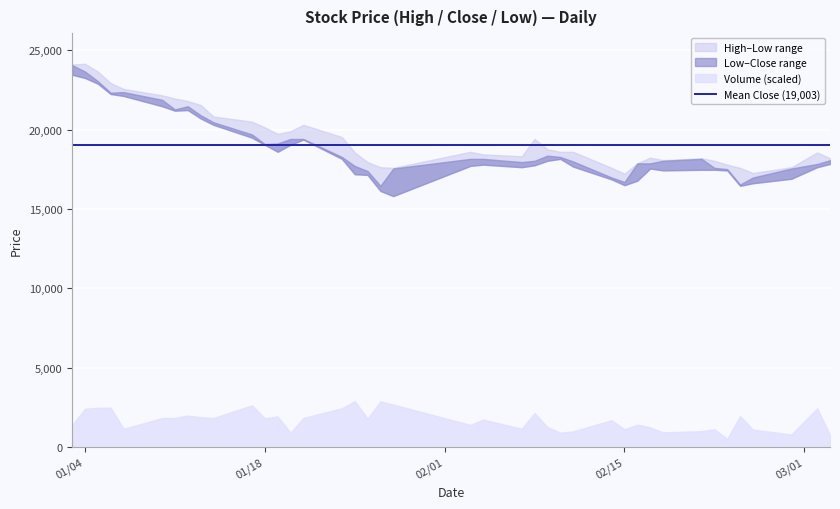

At which label does Low reach its peak?

2022-01-03